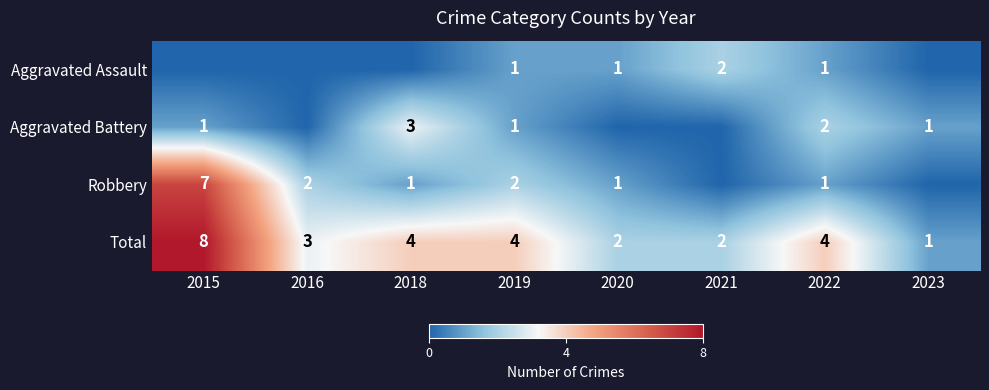

What is the approximate value of Total at 2019?

4